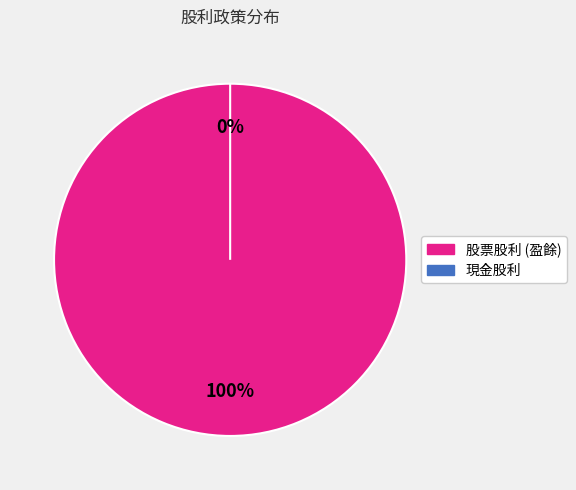

What is the smallest slice in the pie chart?

現金股利